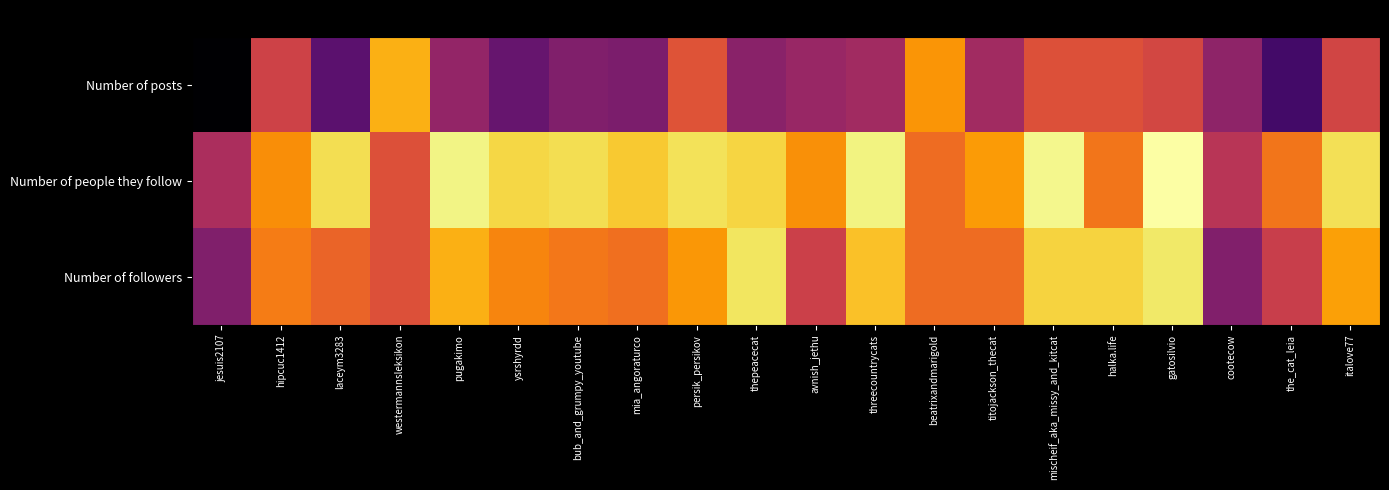

Which label corresponds to the smallest value in the chart?

jesuis2107